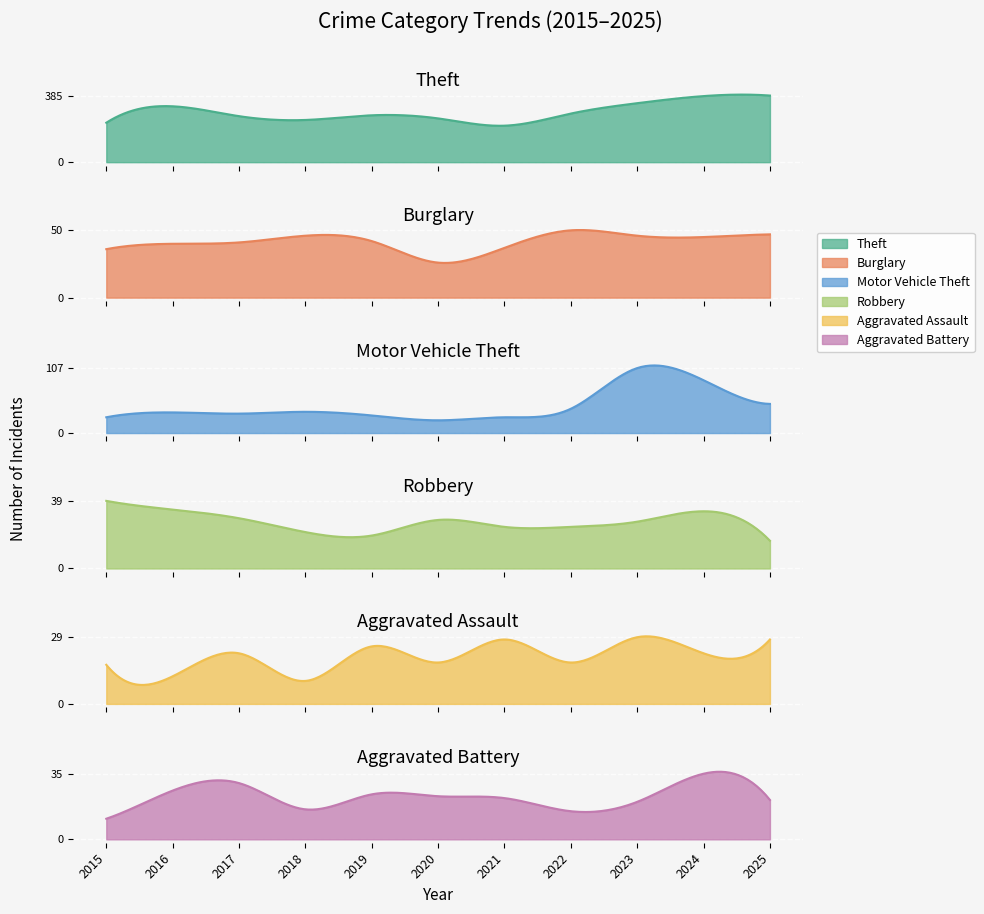

At which label is Theft closest to 298?

2022